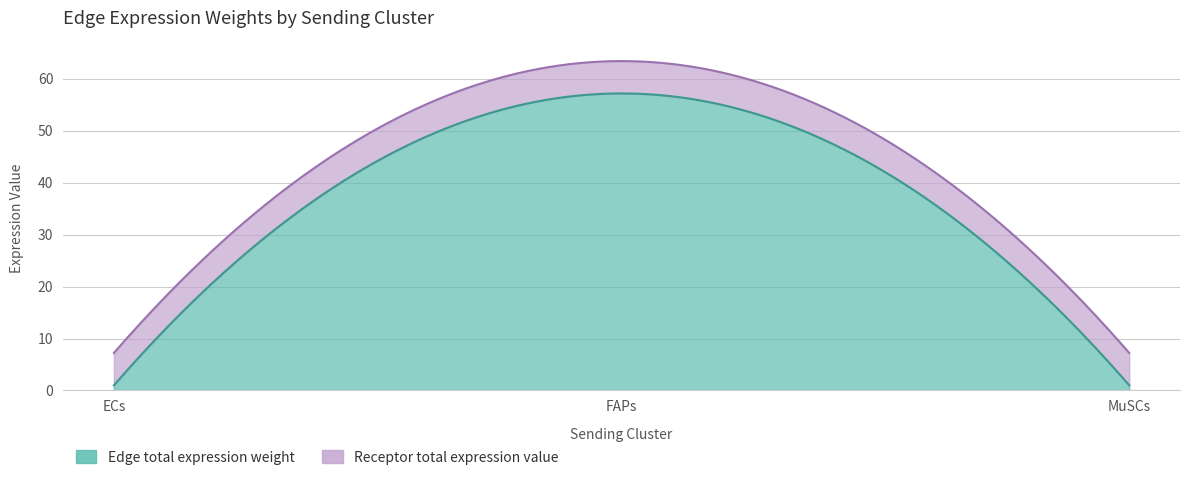

What is the highest value of the Edge total expression weight series?

57.2